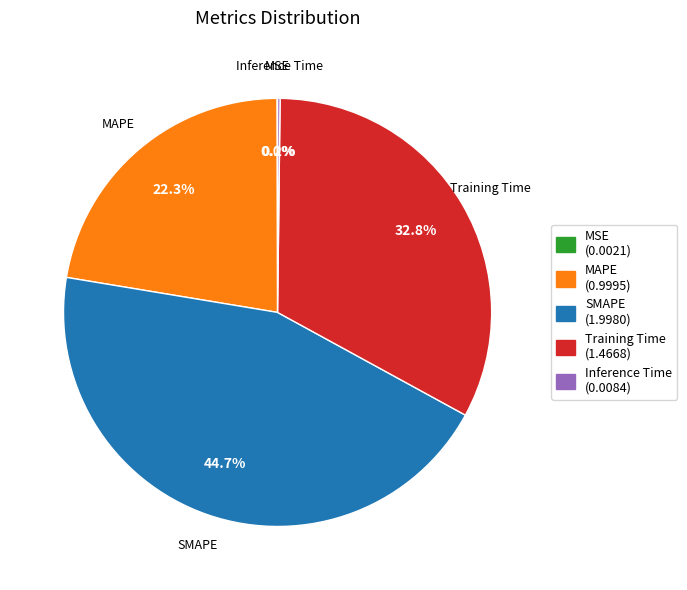

Is there a majority slice in this chart?

No